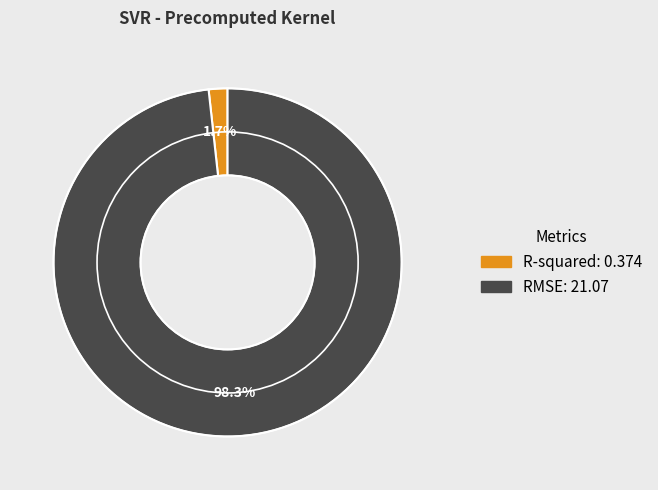

What percentage is NOT represented by RMSE?

1.7%